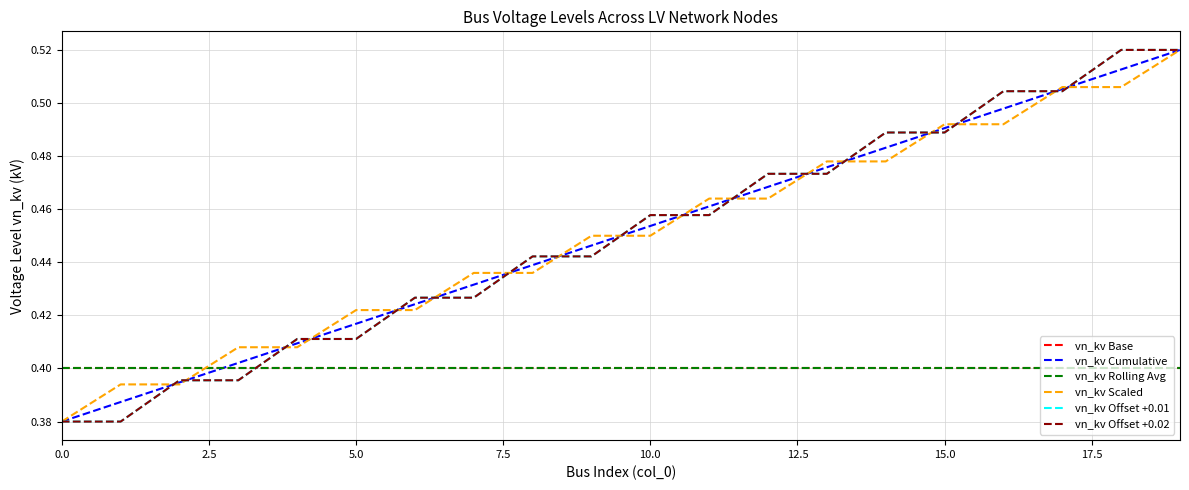

What is the difference between the maximum and minimum values in the vn_kv Offset +0.02 series?

0.1